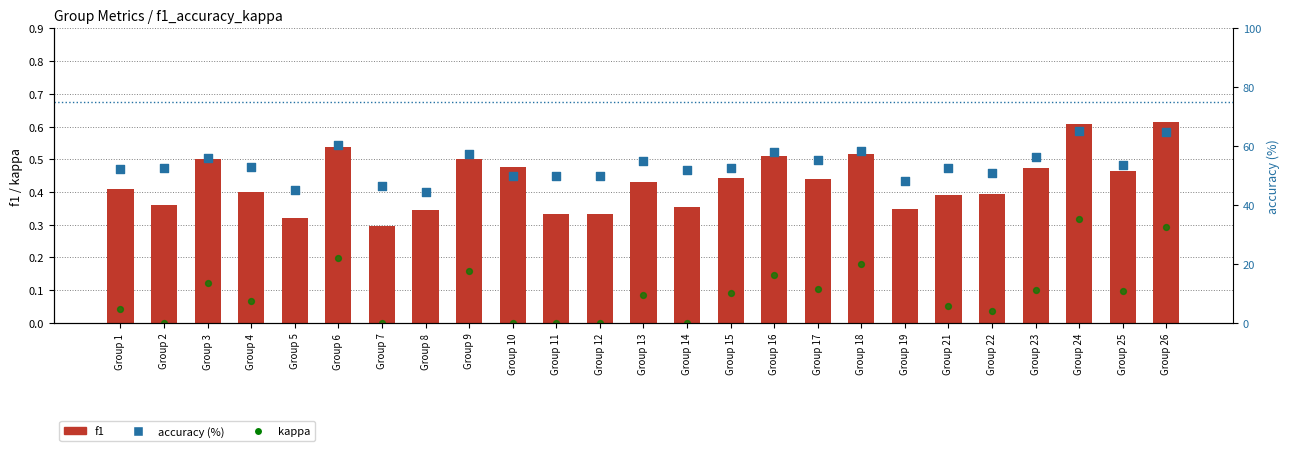

Is the value of accuracy (%) at Group 1 greater than the value of f1 at Group 18?

Yes